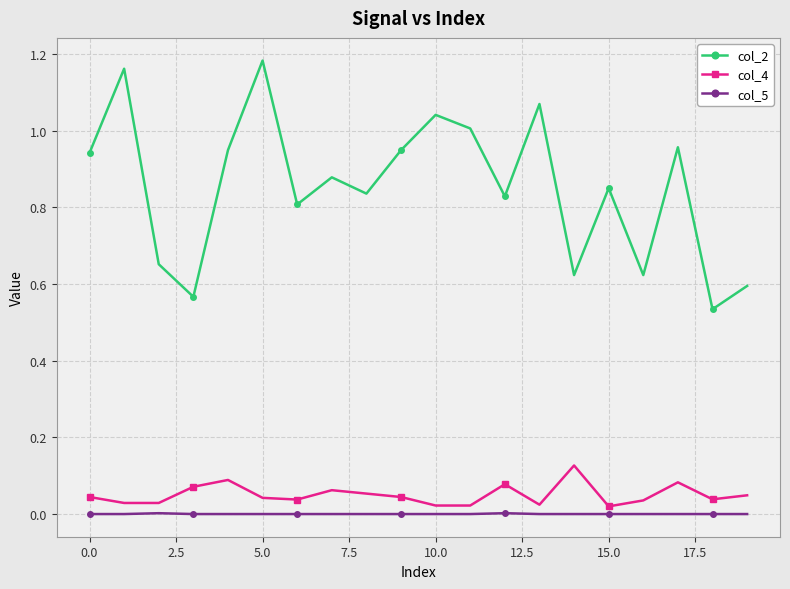

Which series has the largest range (max minus min)?

col_2